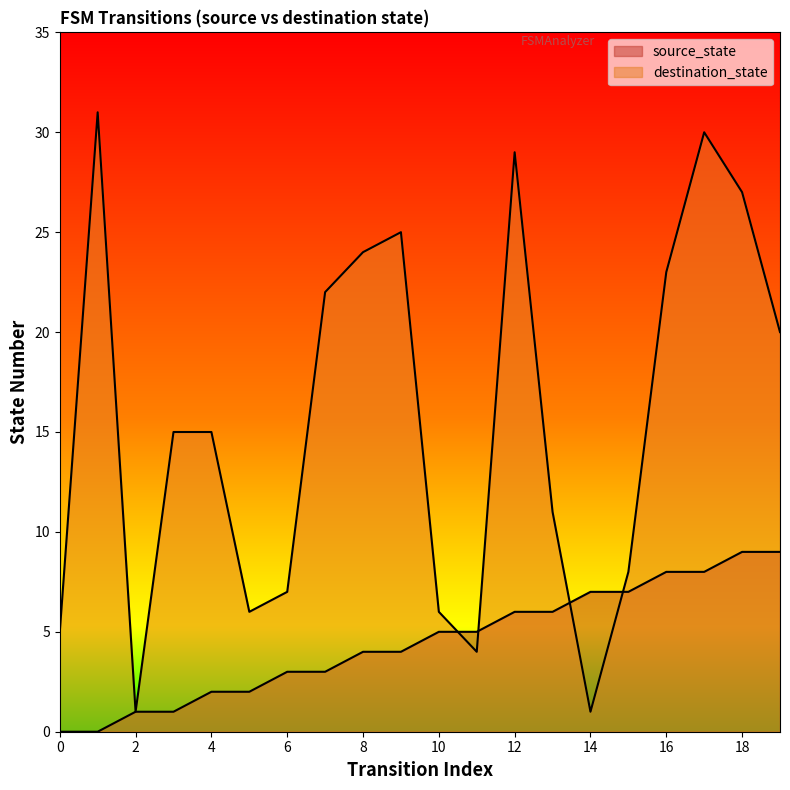

At how many categories does at least one series exceed 26?

4